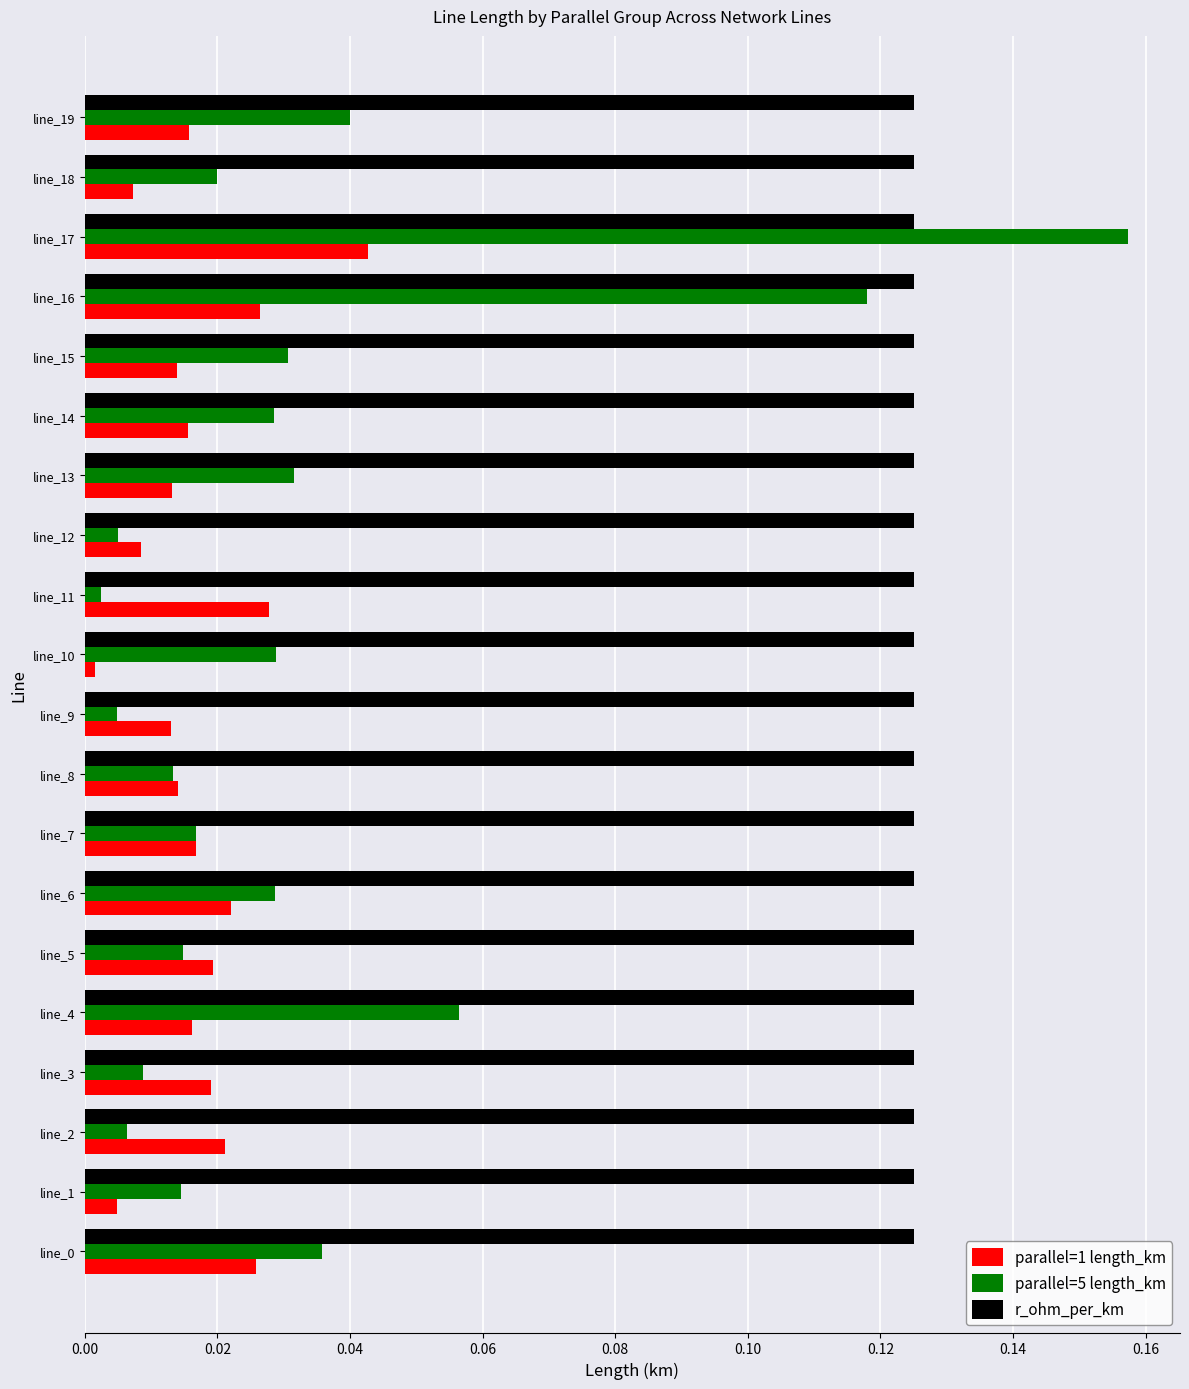

Between line_0 and line_16, which series saw the biggest shift?

parallel=5 length_km